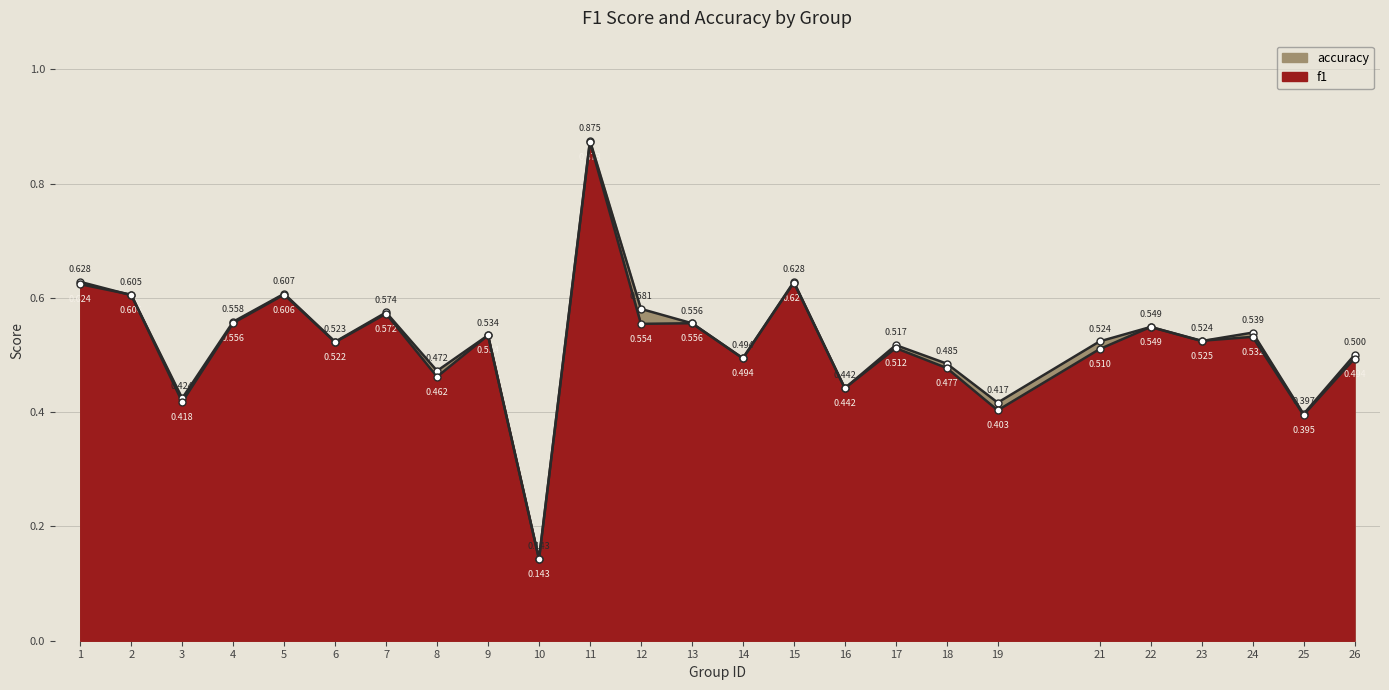

Reading left to right, extract all data points from this chart.

accuracy: 1=0.6	2=0.6	3=0.4	4=0.6	5=0.6	6=0.5	7=0.6	8=0.5	9=0.5	10=0.1	11=0.9	12=0.6	13=0.6	14=0.5	15=0.6	16=0.4	17=0.5	18=0.5	19=0.4	21=0.5	22=0.5	23=0.5	24=0.5	25=0.4	26=0.5
f1: 1=0.6	2=0.6	3=0.4	4=0.6	5=0.6	6=0.5	7=0.6	8=0.5	9=0.5	10=0.1	11=0.9	12=0.6	13=0.6	14=0.5	15=0.6	16=0.4	17=0.5	18=0.5	19=0.4	21=0.5	22=0.5	23=0.5	24=0.5	25=0.4	26=0.5